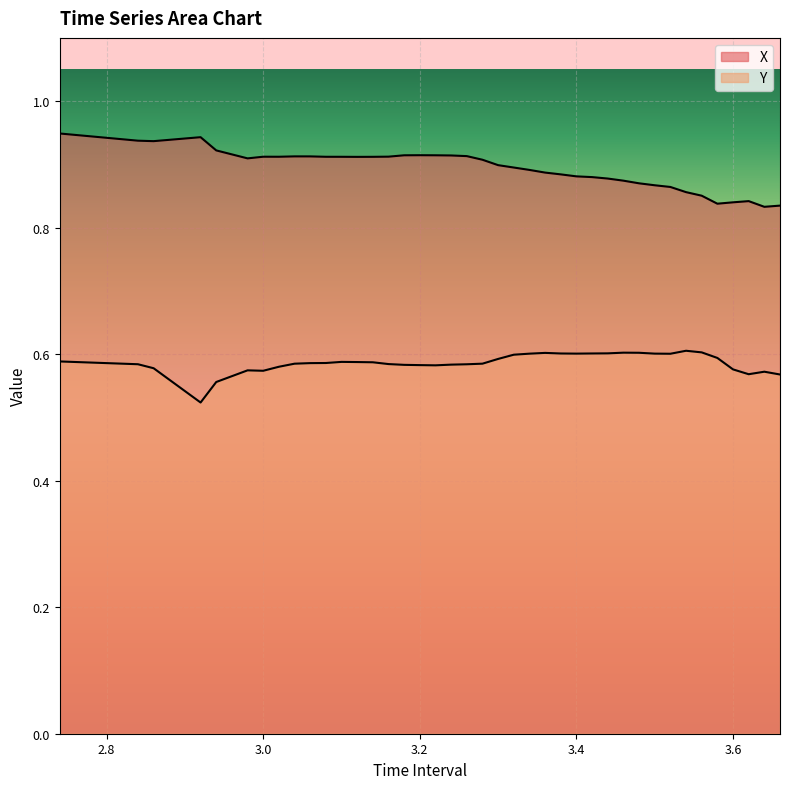

How many interior local valleys does the Y series have?

6